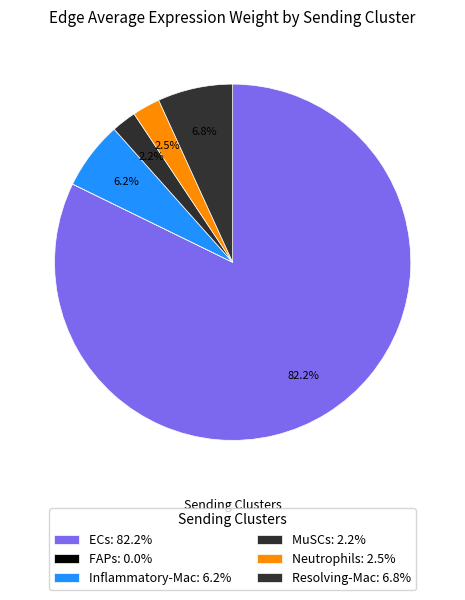

To the nearest percent, what is the difference between the largest and smallest slice percentages?

82%